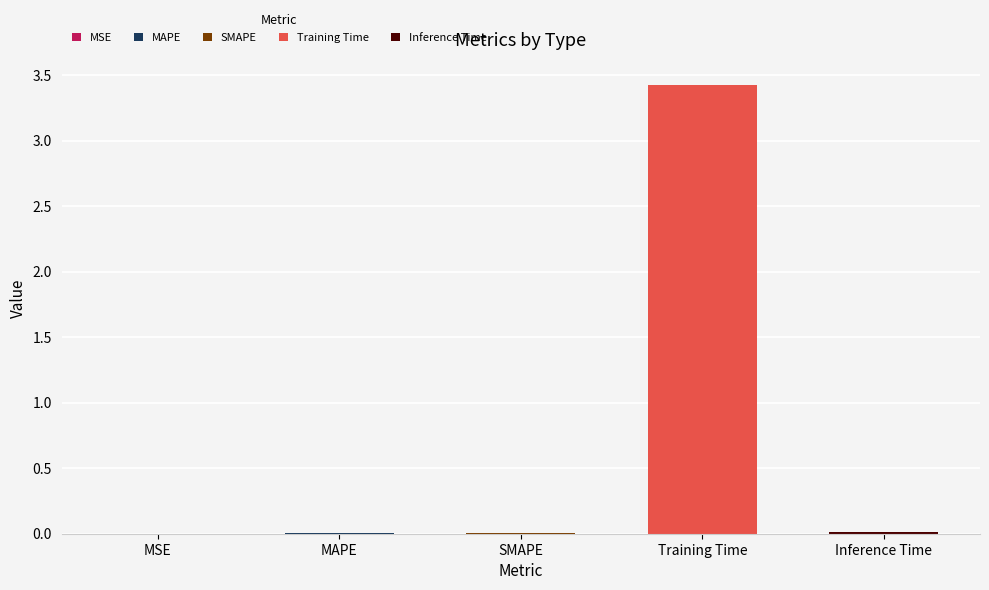

What position from the left is SMAPE?

3